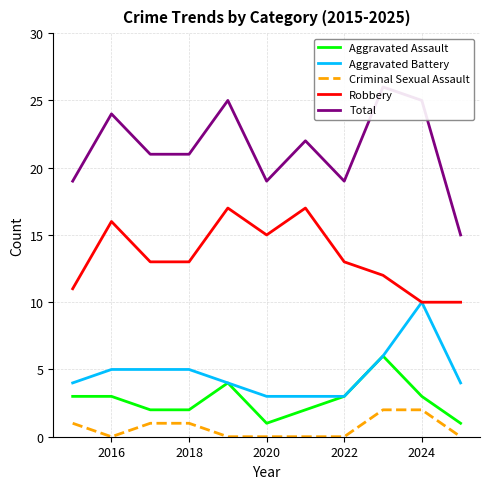

What is the value of the Robbery point at the 1st from the left?

11